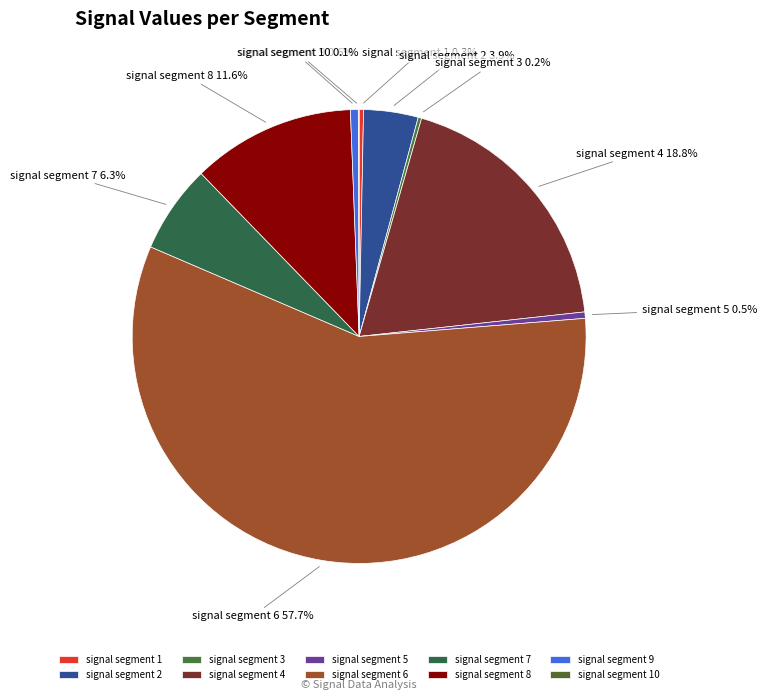

Which category accounts for the majority?

signal segment 6